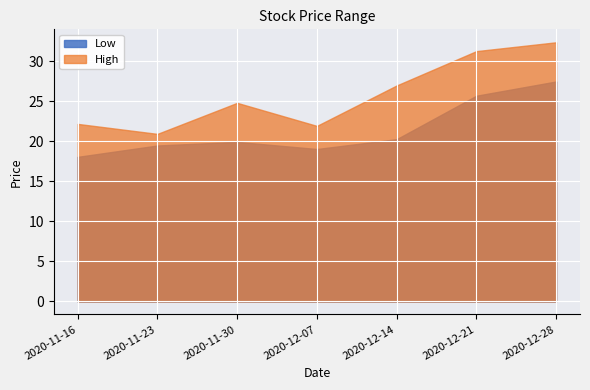

Reading right to left, list all the values displayed in this chart.

Low: 2020-12-28=27.5	2020-12-21=25.7	2020-12-14=20.3	2020-12-07=19.1	2020-11-30=20.0	2020-11-23=19.5	2020-11-16=18.1
High: 2020-12-28=32.4	2020-12-21=31.3	2020-12-14=27.0	2020-12-07=21.9	2020-11-30=24.8	2020-11-23=21.0	2020-11-16=22.2